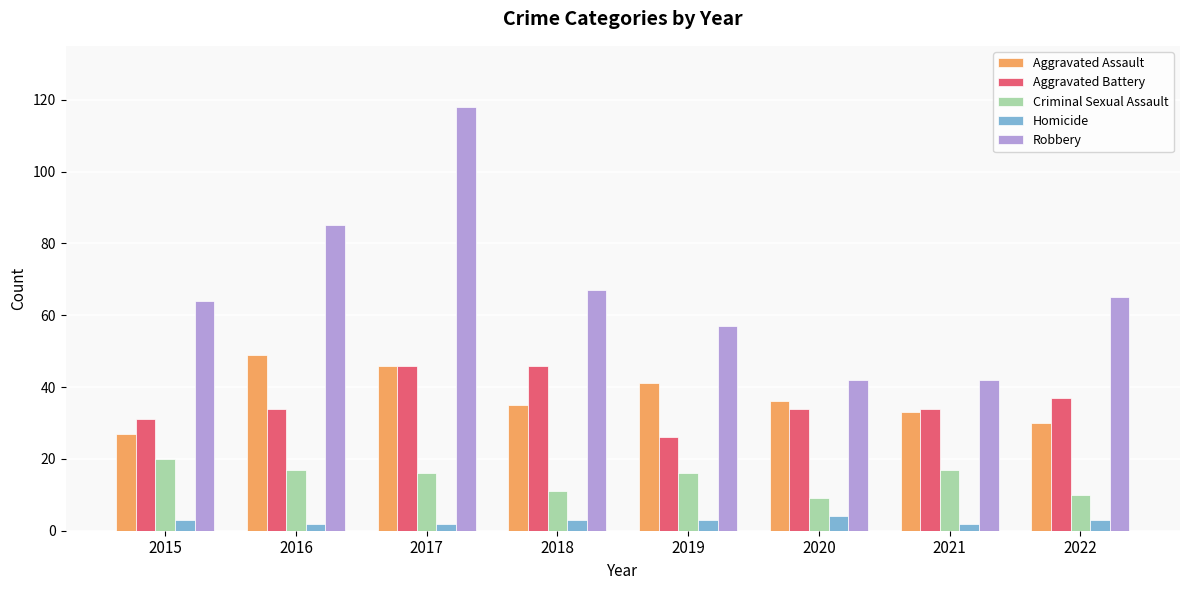

Count the number of data series in this chart.

5